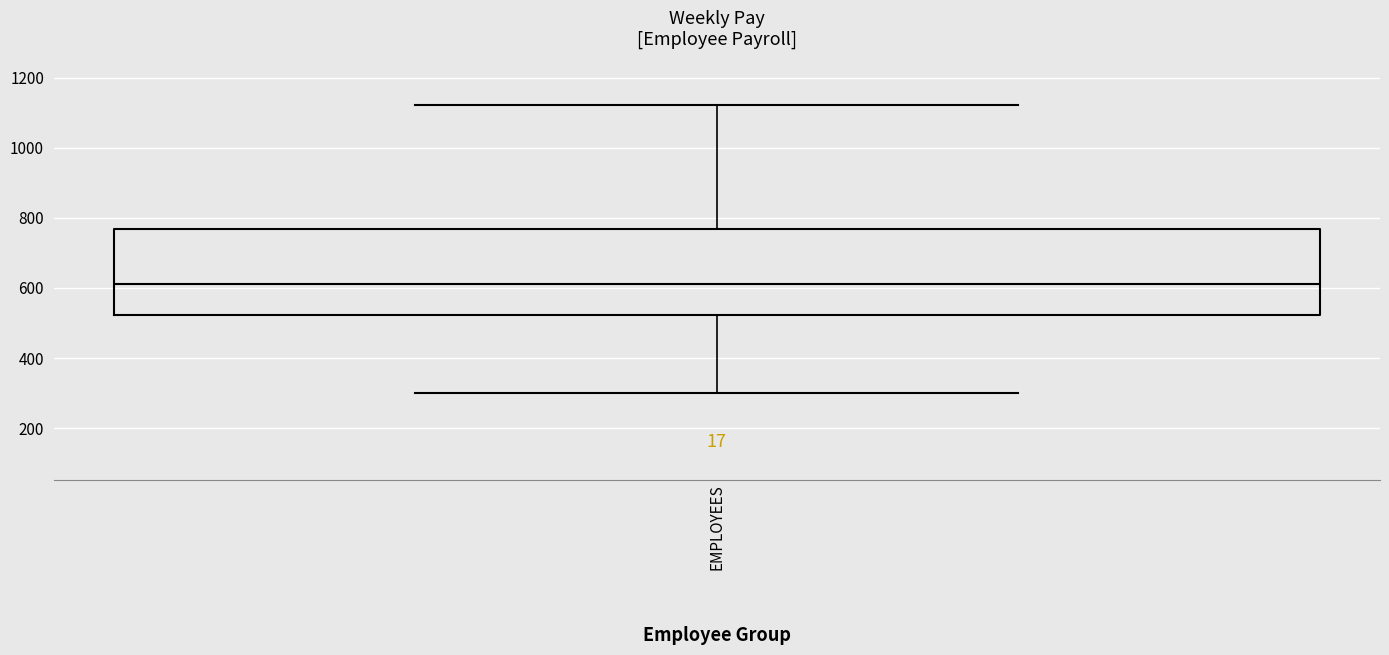

Read this box plot against the y-axis: the position of the median line, the range covered by the box, and the ends of both whiskers. The values are not printed on the chart, so give them approximately, as read against the axis.

median 620, box 520 to 760, whiskers 300 to 1120